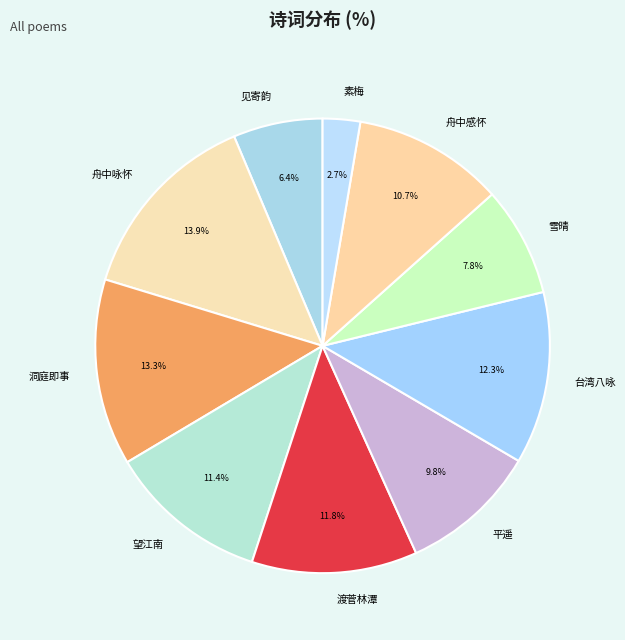

Count the number of slices in the pie.

10